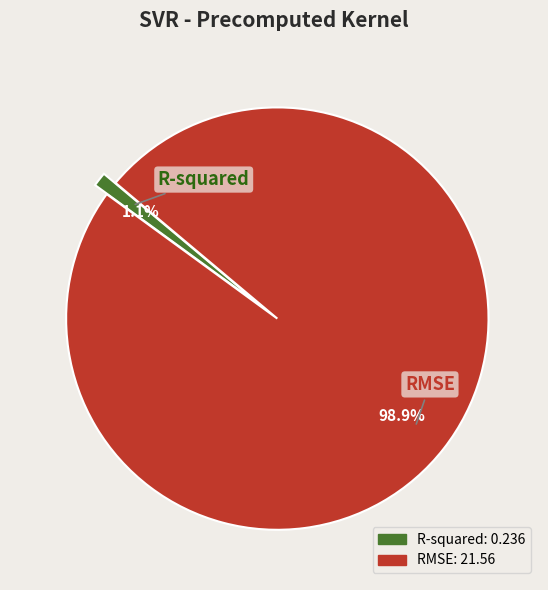

The RMSE slice represents 87% of the pie. True or false?

False